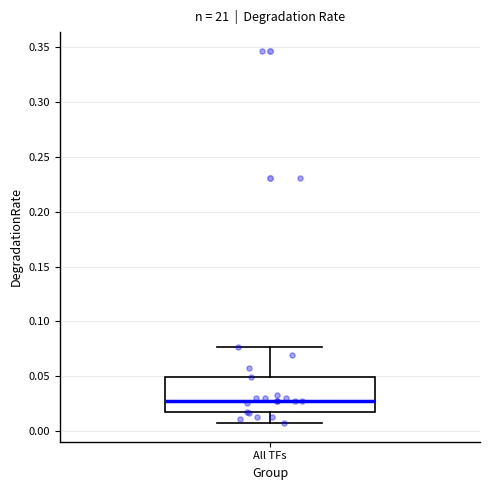

Read this box plot against the y-axis: the position of the median line, the range covered by the box, and the ends of both whiskers. The values are not printed on the chart, so give them approximately, as read against the axis.

median 0.025, box 0.015 to 0.050, whiskers 0.005 to 0.075